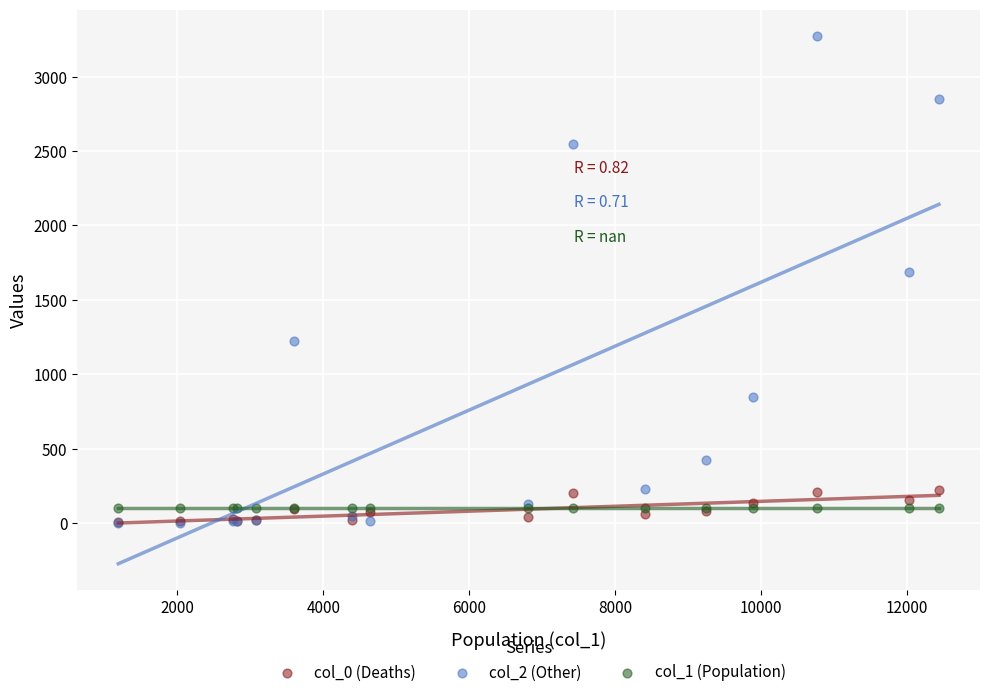

Across all series, what Y value is closest to 1638?

1690